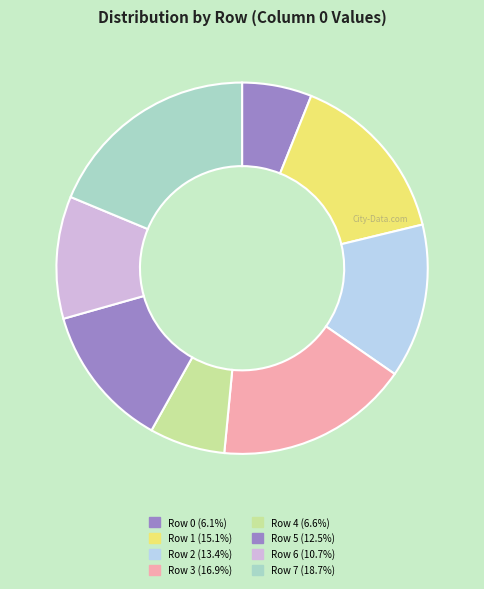

Count the number of slices in the pie.

8